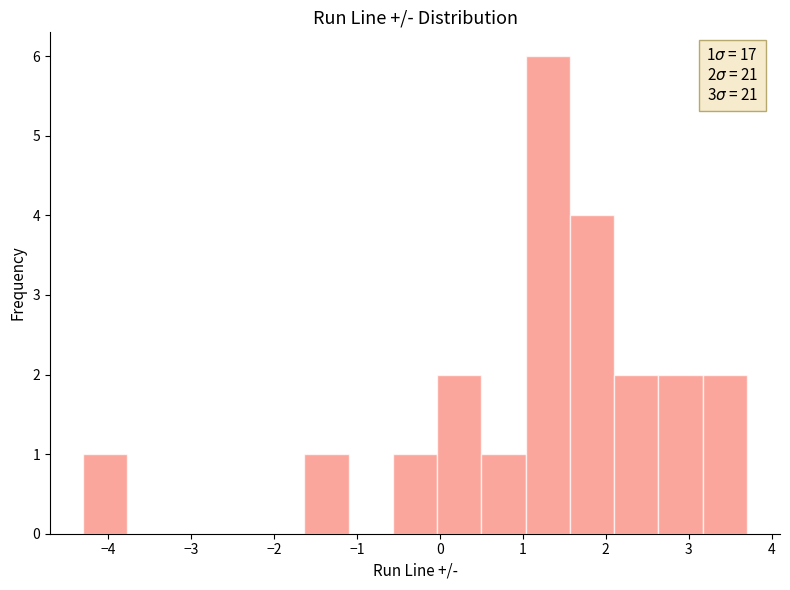

Over which range of the x-axis is the bar tallest?

1.0 to 1.6